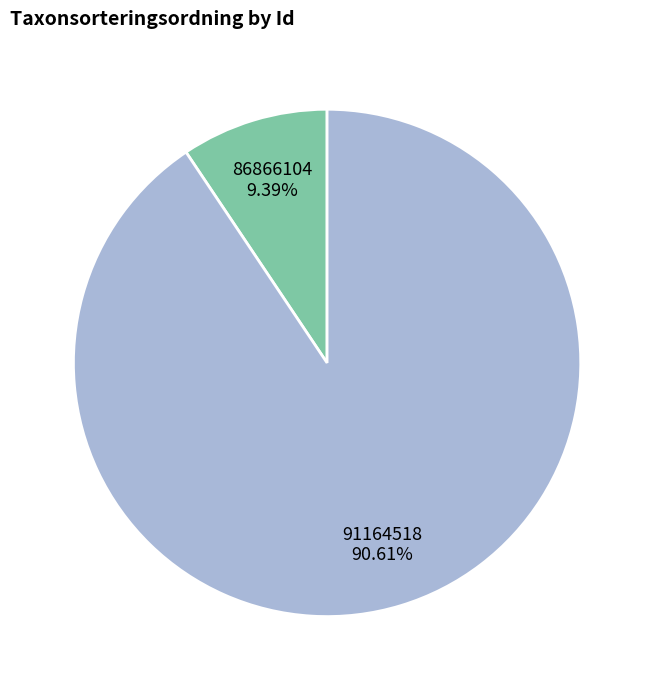

What is the largest slice in the pie chart?

91164518